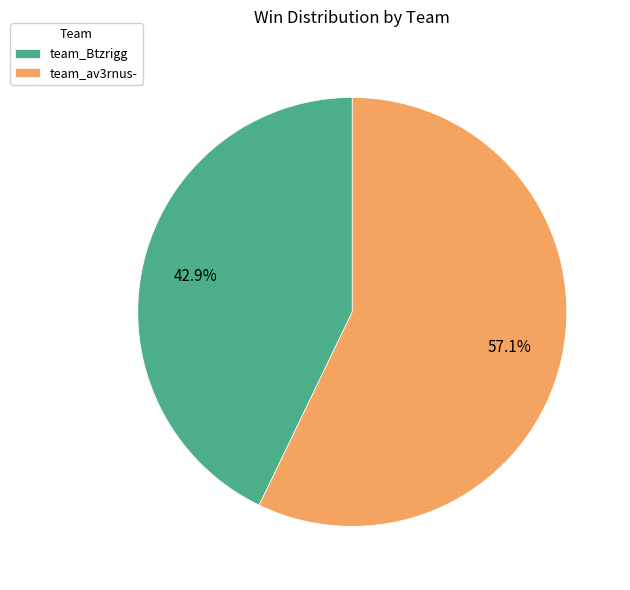

Does any single category account for the majority?

Yes